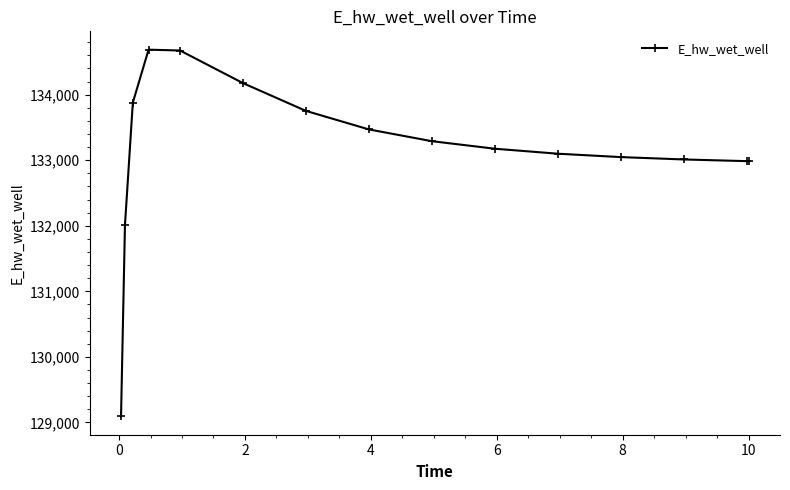

What is the value of the 2nd point from the left?

132010.9